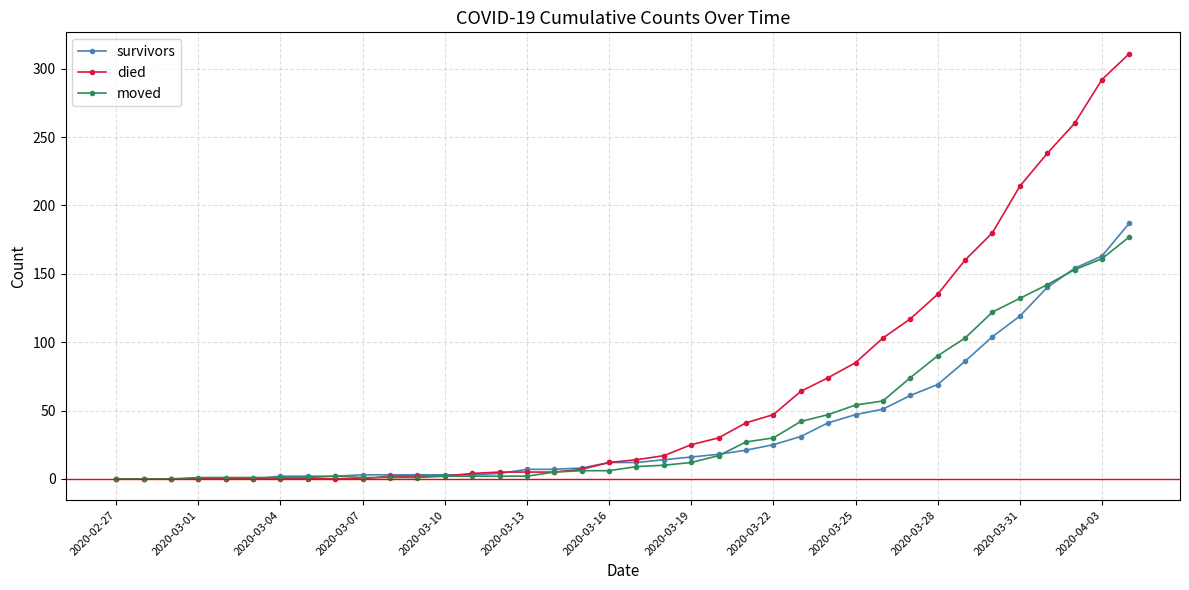

Which series has the widest spread of values?

died